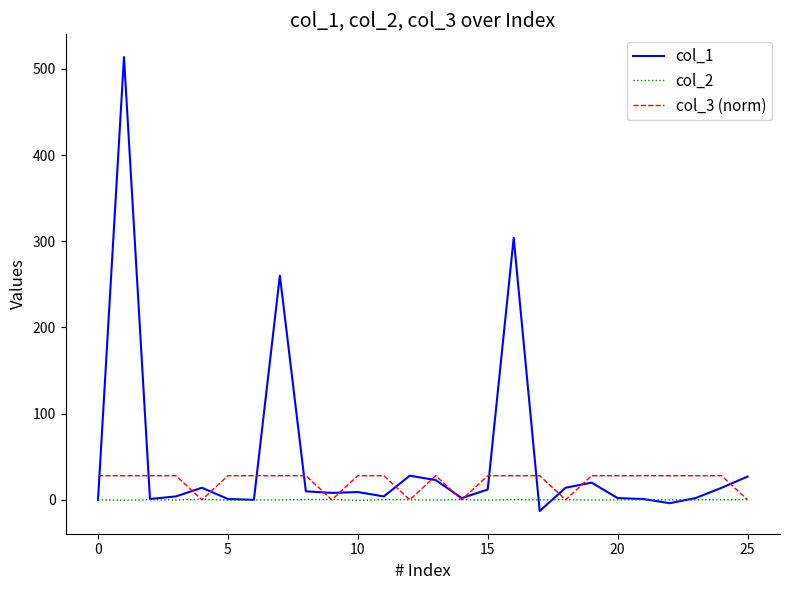

List the series in order of their overall mean, lowest first.

col_2, col_3 (norm), col_1